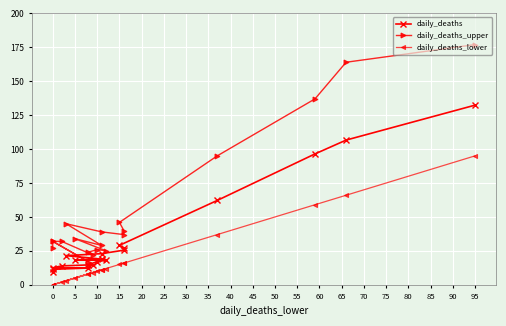

What are all the series names shown in the legend?

daily_deaths, daily_deaths_upper, daily_deaths_lower